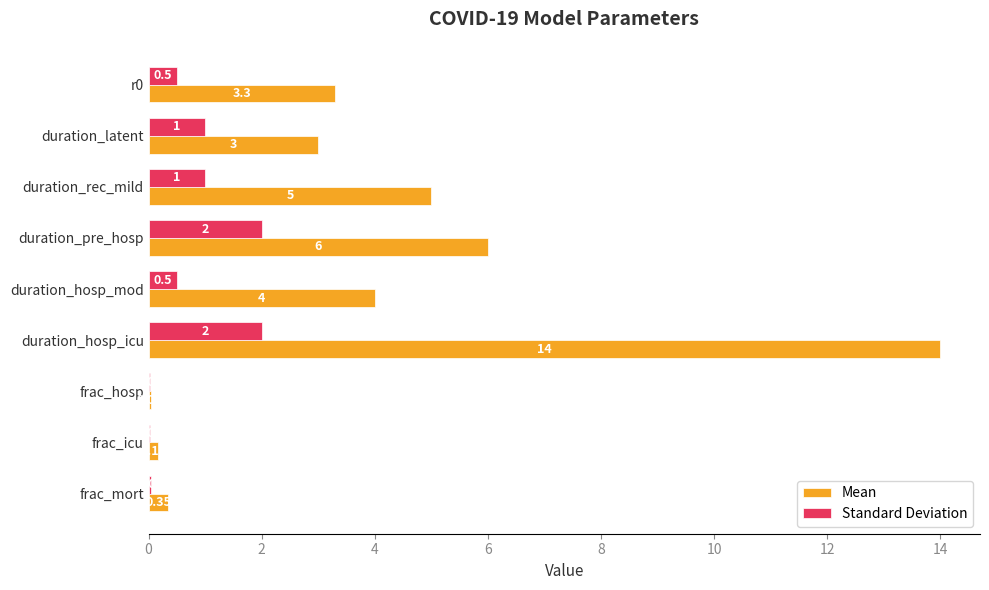

At which category is the sum across all series the highest?

duration_hosp_icu